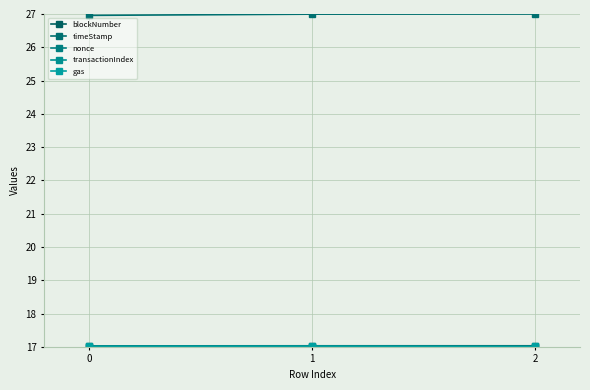

What is the greatest value displayed?

27.0